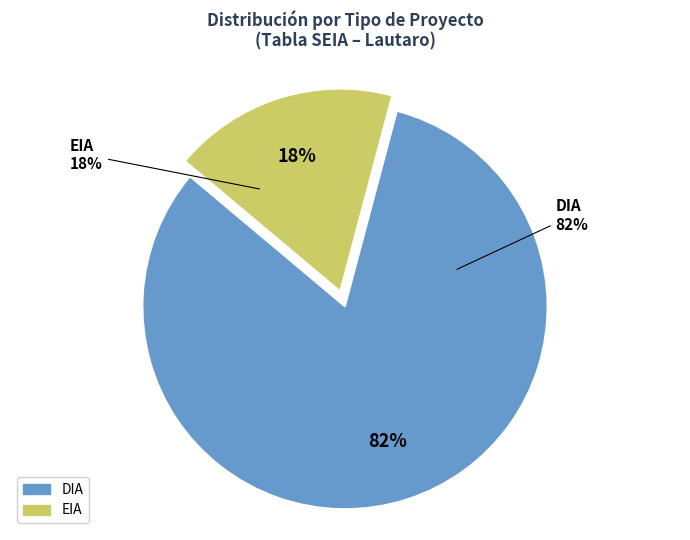

Which slice is the largest?

DIA